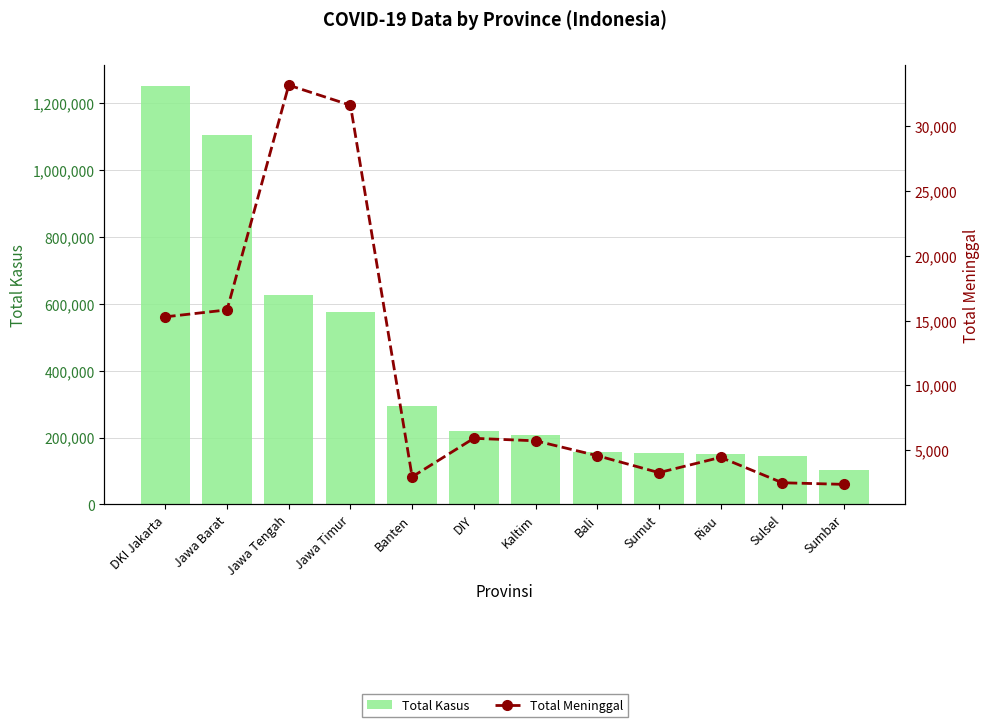

Reading right to left, list all the values displayed in this chart.

Total Kasus: 103834	143530	150841	155094	157731	206343	220787	293473	576507	627728	1107009	1251986
Total Meninggal: 2349	2474	4438	3256	4568	5715	5909	2932	31644	33193	15829	15294